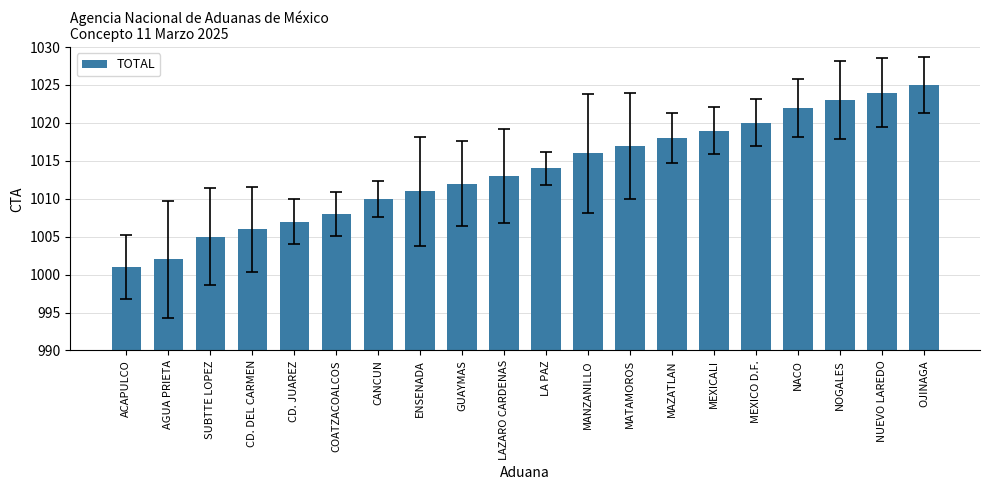

True or false: the data shows 1005 at SUBTTE LOPEZ.

True